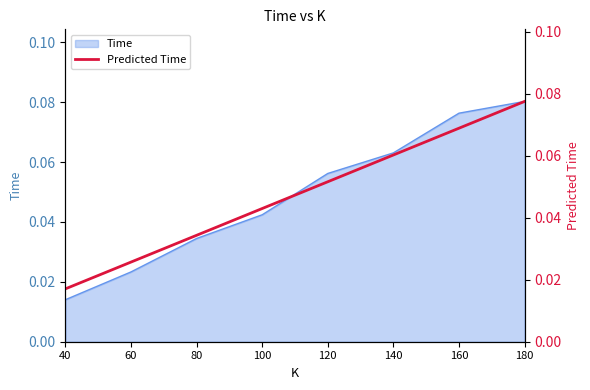

What is the difference between the maximum and minimum values?

0.1